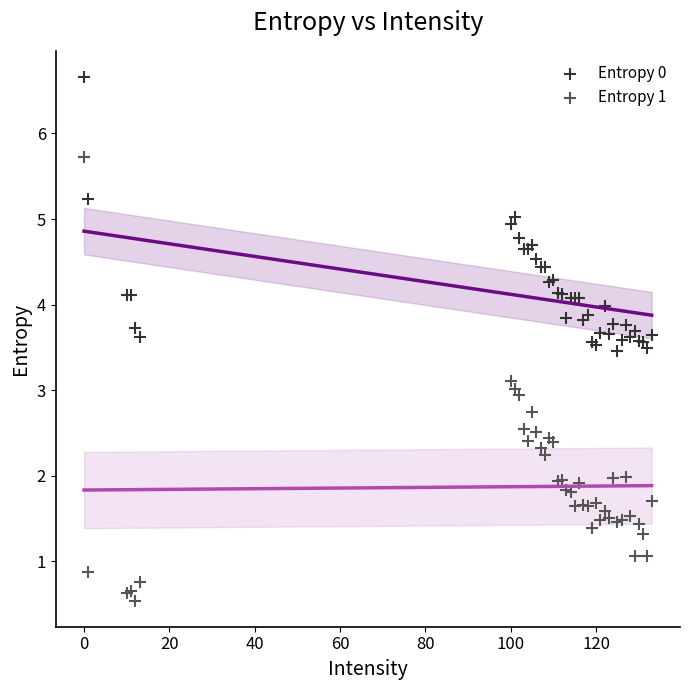

Which series reaches the minimum Y coordinate?

Entropy 1